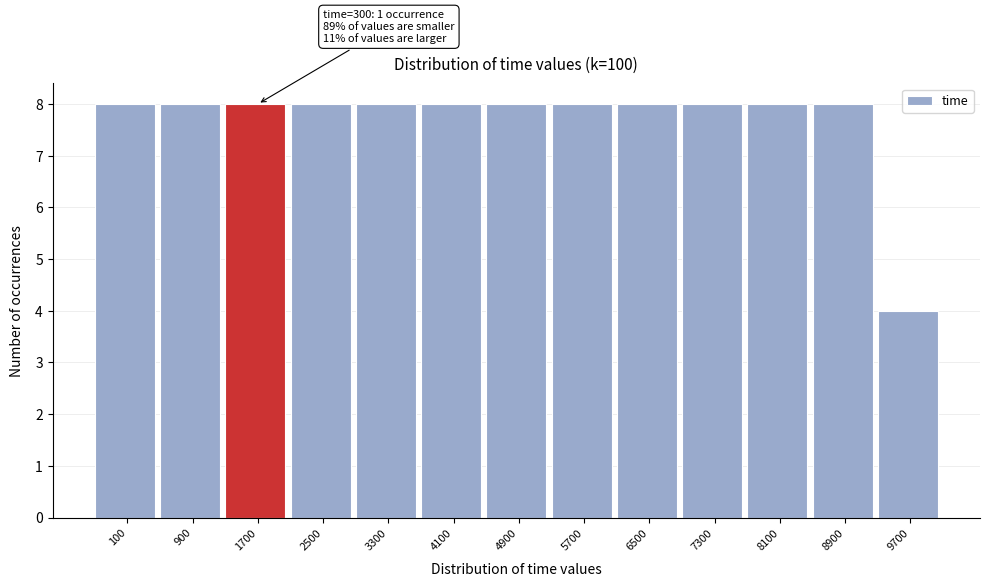

Reading left to right, extract all data points from this chart.

8	8	8	8	8	8	8	8	8	8	8	8	4